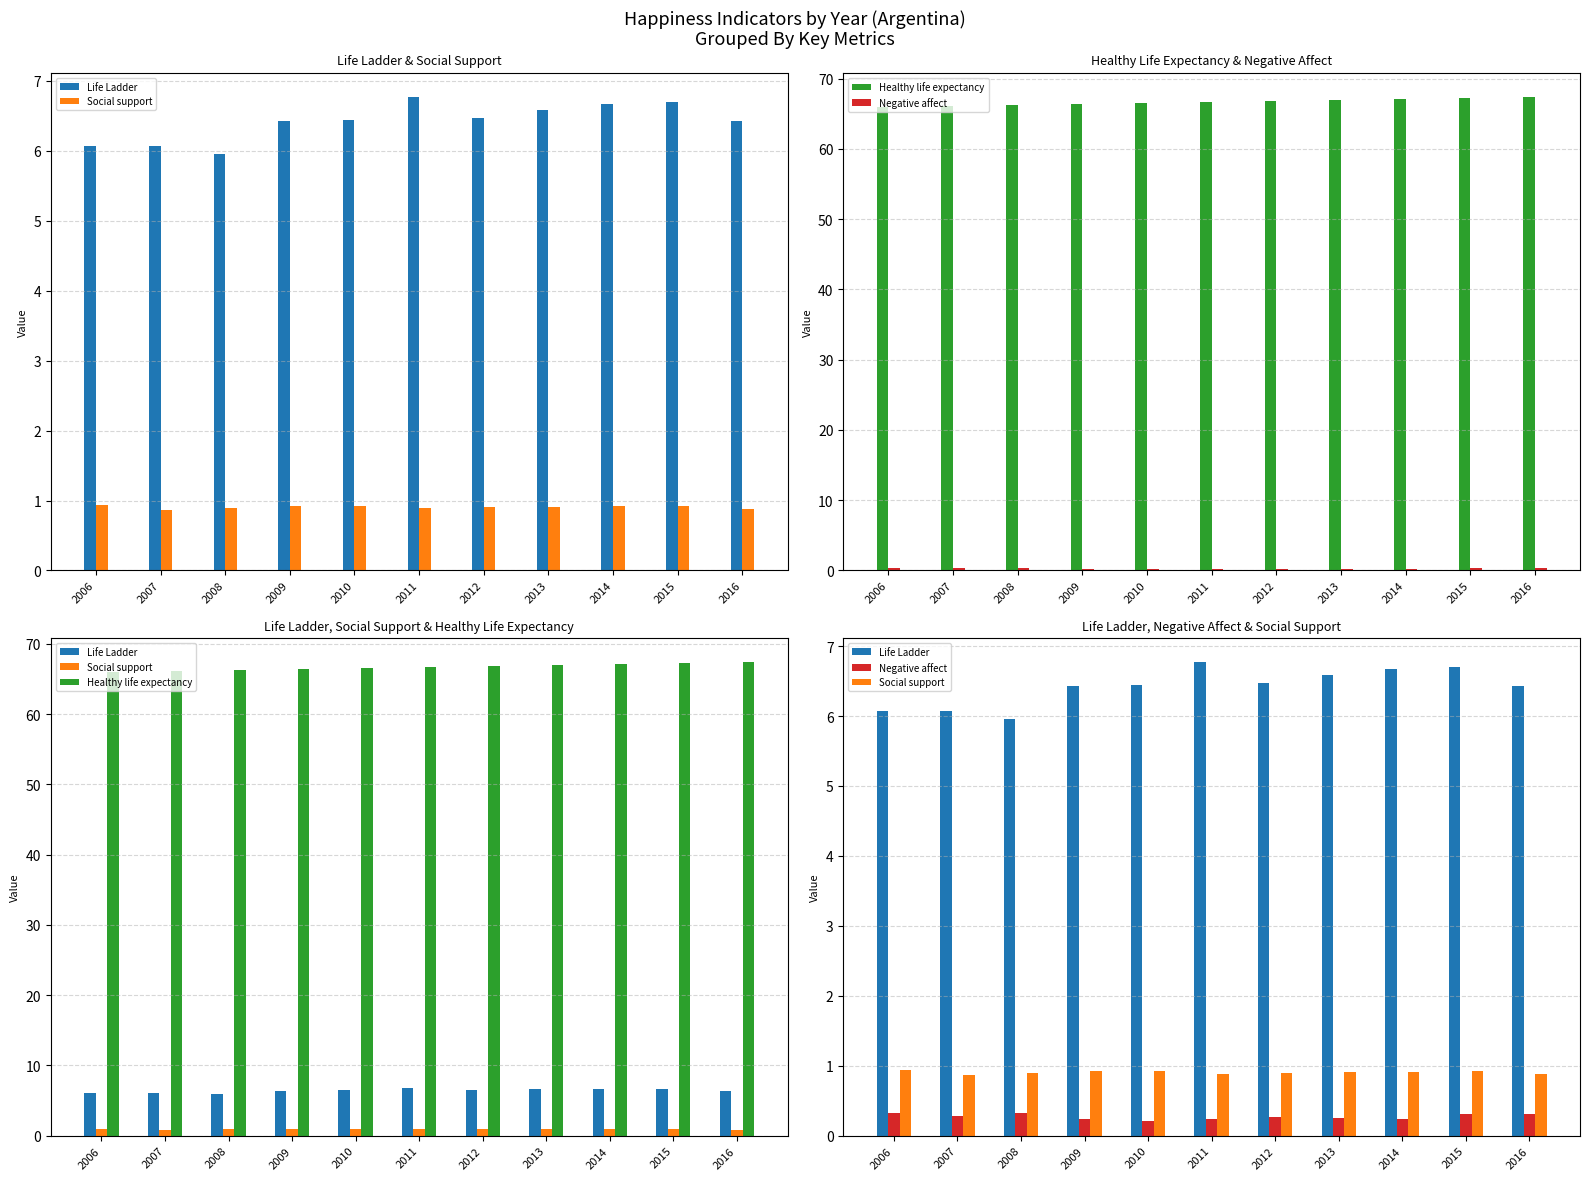

At which label is Healthy life expectancy closest to 66?

2006